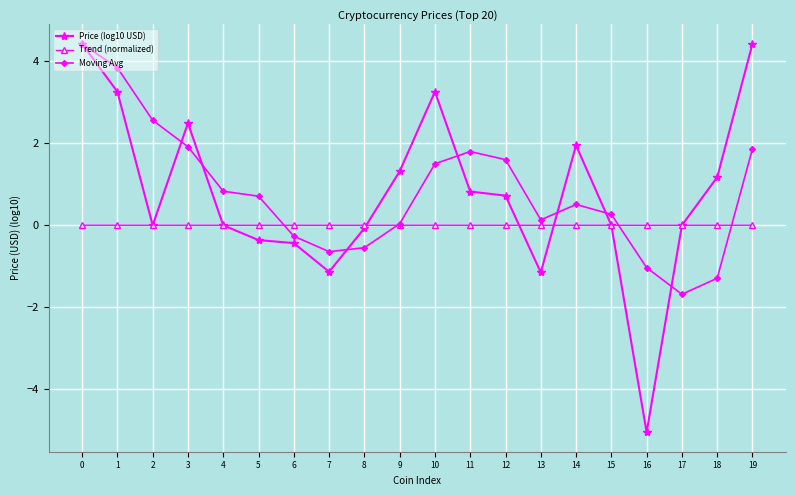

How many lines are shown in the chart?

3